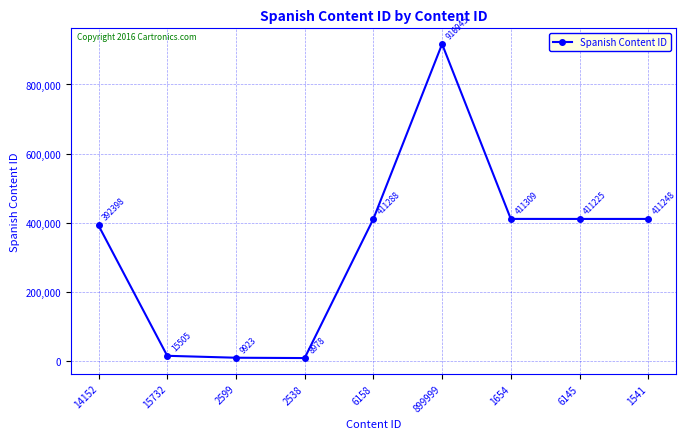

What is the greatest value displayed?

916945